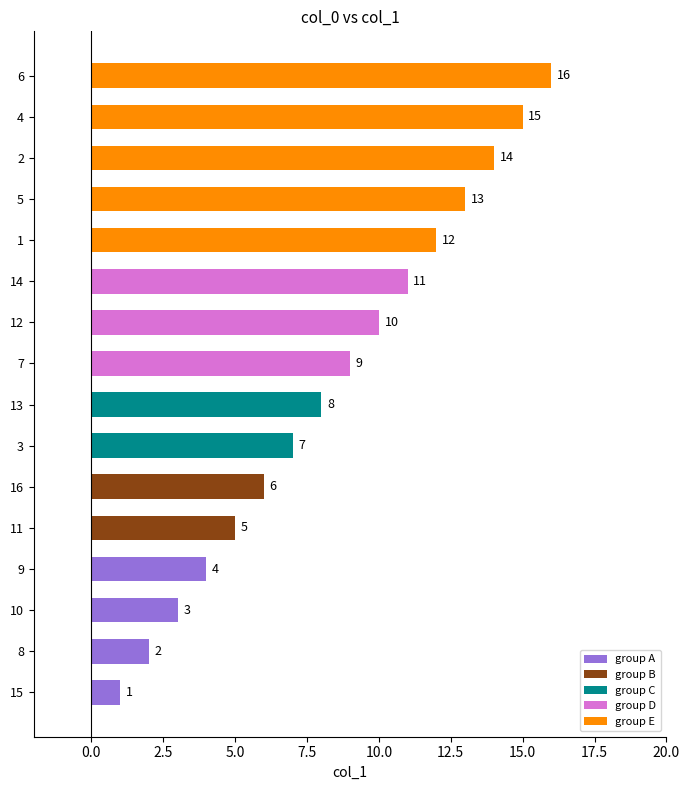

What is the greatest value displayed?

16